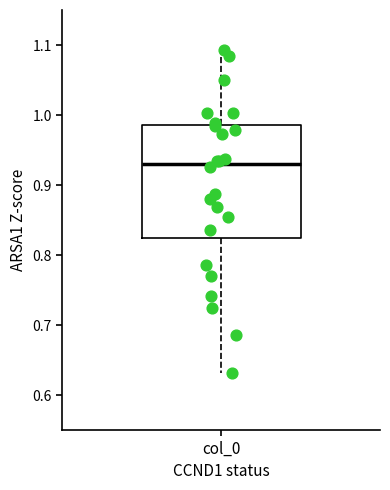

Where is the upper edge of the box for col_0 on the y-axis? The values are not printed on the chart, so give them approximately, as read against the axis.

0.99